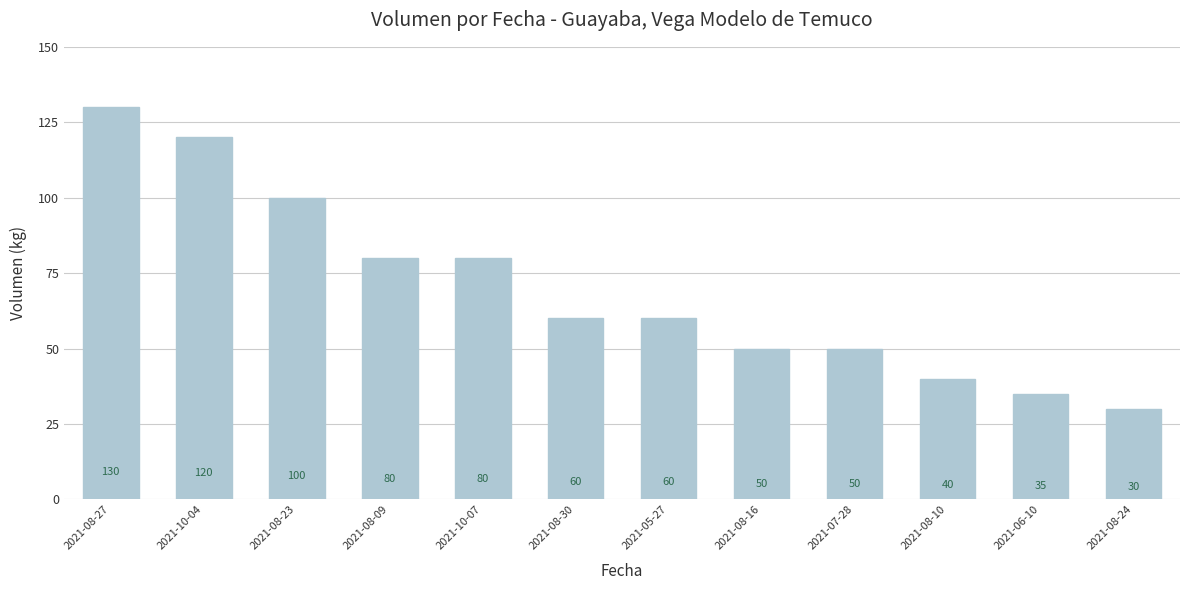

What position from the left is 2021-08-16?

8